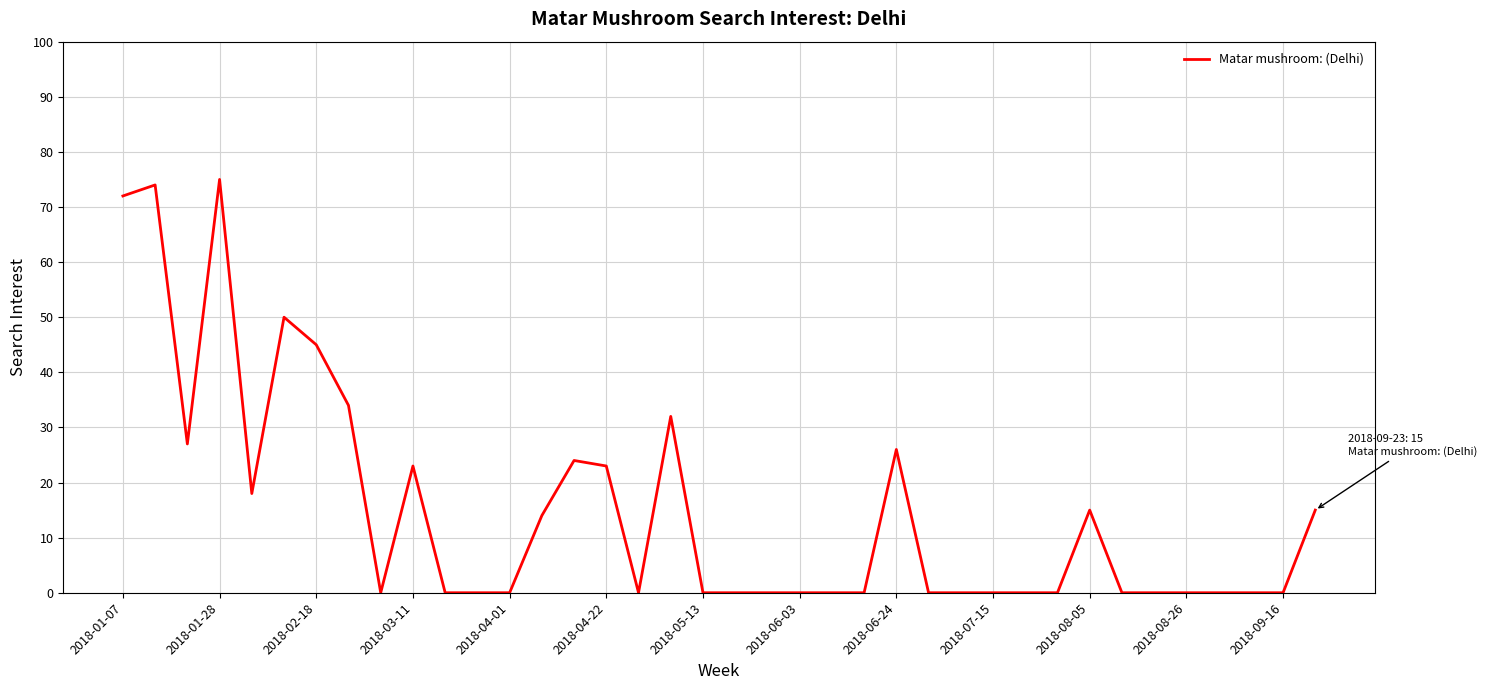

How many lines are shown in the chart?

1